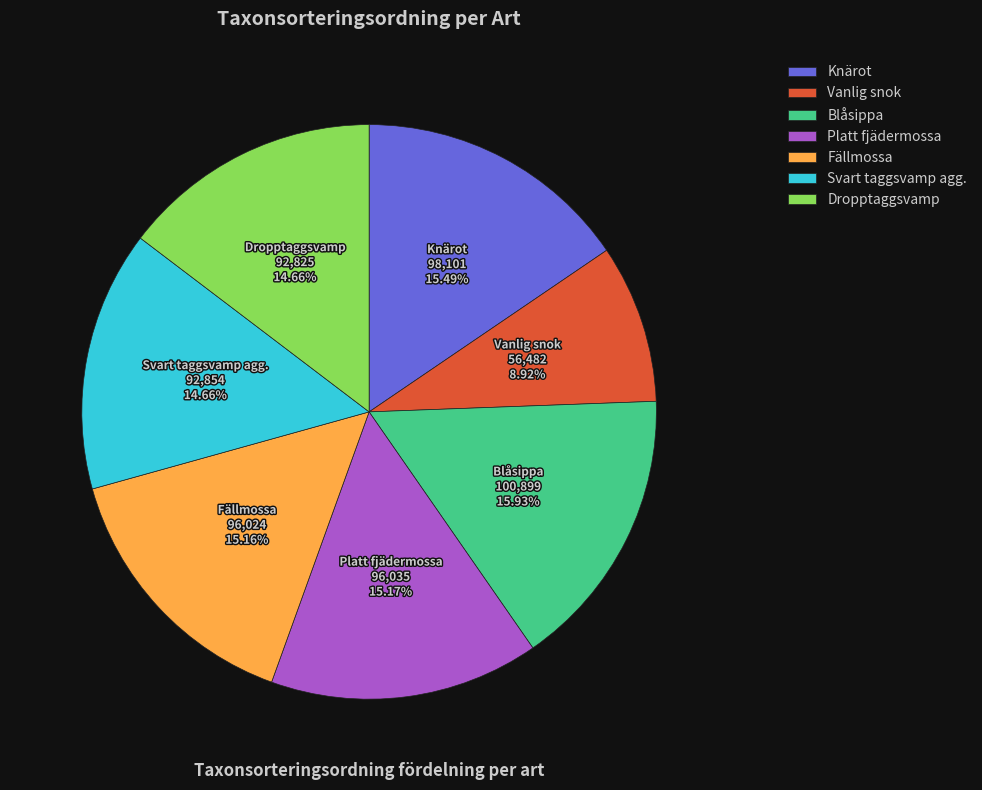

Between Svart taggsvamp agg. and Vanlig snok, which is larger?

Svart taggsvamp agg.